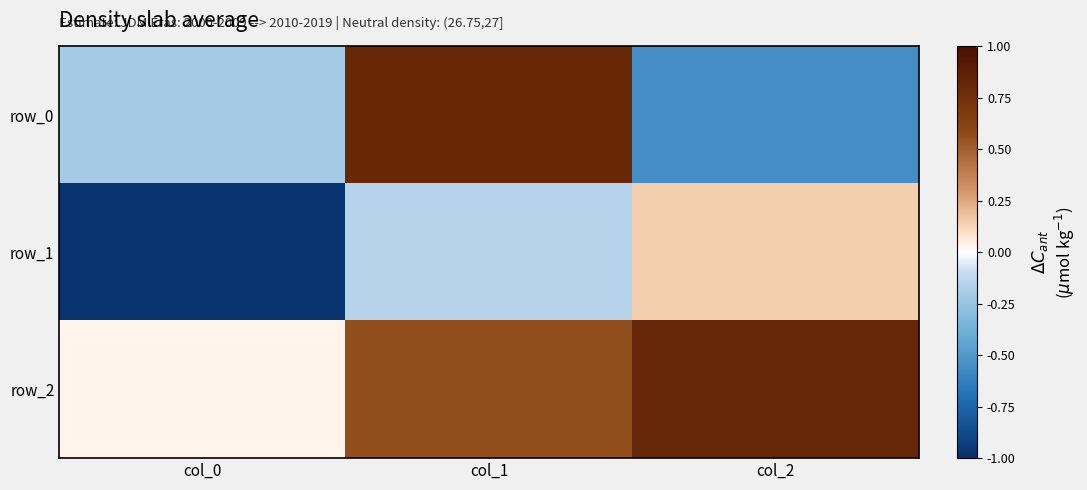

Which series changed the most between col_0 and col_1?

row_0